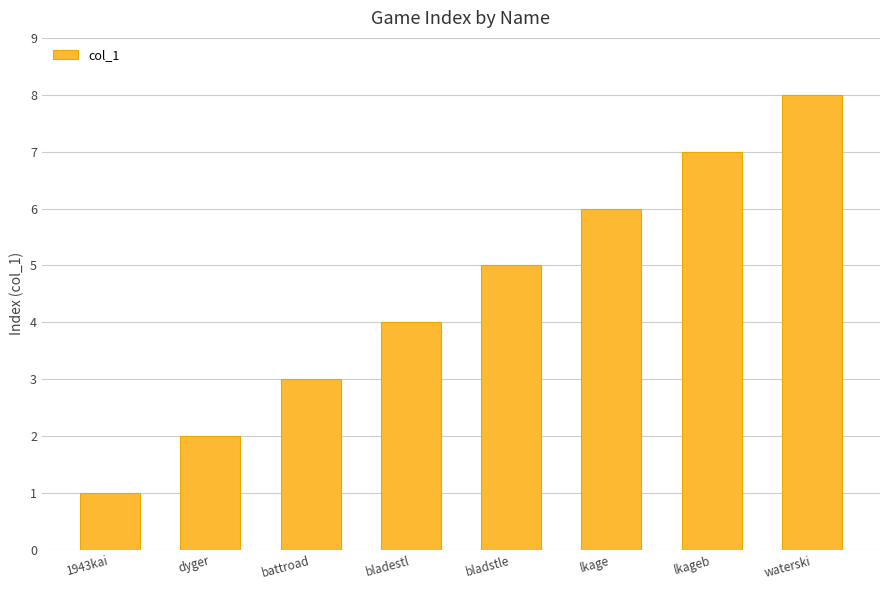

What is the difference between the maximum and minimum values?

7